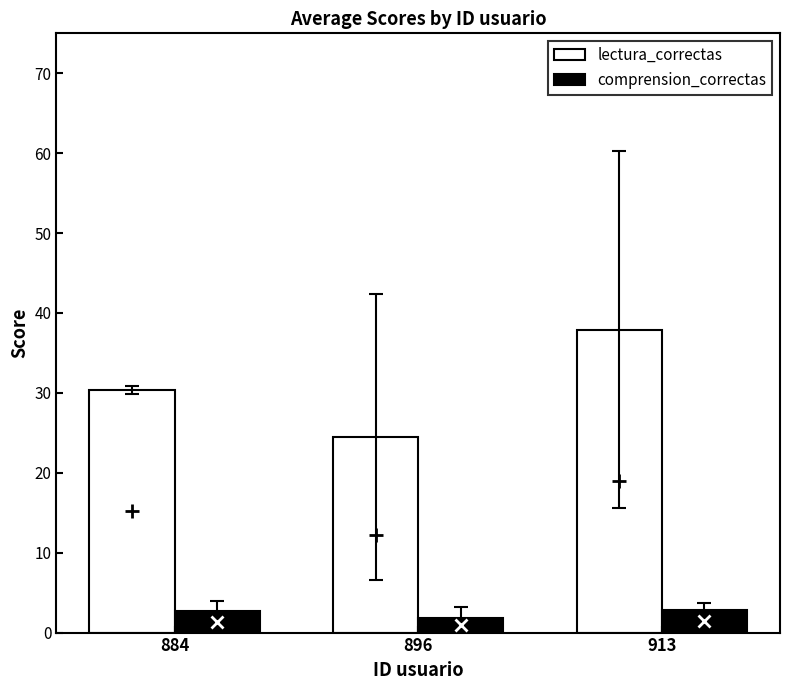

Which series has the widest spread of values?

lectura_correctas